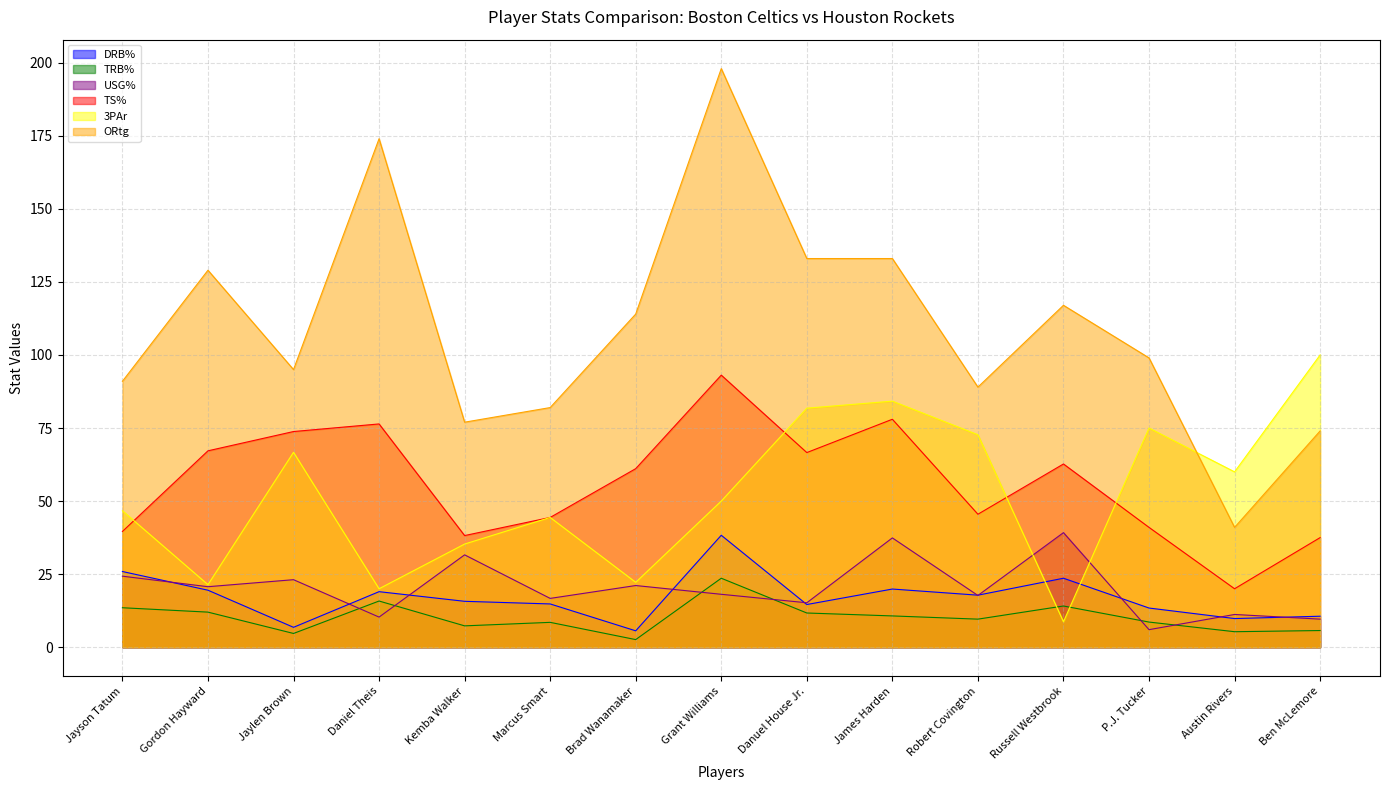

Reading left to right, transcribe all the data shown in this chart.

DRB%: Jayson Tatum=25.9	Gordon Hayward=19.5	Jaylen Brown=6.8	Daniel Theis=19.0	Kemba Walker=15.7	Marcus Smart=14.8	Brad Wanamaker=5.6	Grant Williams=38.3	Danuel House Jr.=14.6	James Harden=19.9	Robert Covington=17.8	Russell Westbrook=23.6	P.J. Tucker=13.4	Austin Rivers=9.8	Ben McLemore=10.6
TRB%: Jayson Tatum=13.5	Gordon Hayward=12.0	Jaylen Brown=4.7	Daniel Theis=15.8	Kemba Walker=7.3	Marcus Smart=8.5	Brad Wanamaker=2.6	Grant Williams=23.6	Danuel House Jr.=11.7	James Harden=10.7	Robert Covington=9.6	Russell Westbrook=14.1	P.J. Tucker=8.6	Austin Rivers=5.3	Ben McLemore=5.7
USG%: Jayson Tatum=24.3	Gordon Hayward=20.7	Jaylen Brown=23.1	Daniel Theis=10.3	Kemba Walker=31.6	Marcus Smart=16.7	Brad Wanamaker=21.1	Grant Williams=18.1	Danuel House Jr.=15.2	James Harden=37.4	Robert Covington=17.7	Russell Westbrook=39.2	P.J. Tucker=6.0	Austin Rivers=11.2	Ben McLemore=9.6
TS%: Jayson Tatum=39.6	Gordon Hayward=67.2	Jaylen Brown=73.8	Daniel Theis=76.4	Kemba Walker=38.2	Marcus Smart=44.4	Brad Wanamaker=61.1	Grant Williams=93.1	Danuel House Jr.=66.6	James Harden=78.0	Robert Covington=45.5	Russell Westbrook=62.7	P.J. Tucker=41.0	Austin Rivers=20.0	Ben McLemore=37.5
3PAr: Jayson Tatum=46.7	Gordon Hayward=21.4	Jaylen Brown=66.7	Daniel Theis=20.0	Kemba Walker=35.3	Marcus Smart=44.4	Brad Wanamaker=22.2	Grant Williams=50.0	Danuel House Jr.=81.8	James Harden=84.2	Robert Covington=72.7	Russell Westbrook=8.7	P.J. Tucker=75.0	Austin Rivers=60.0	Ben McLemore=100.0
ORtg: Jayson Tatum=91.0	Gordon Hayward=129.0	Jaylen Brown=95.0	Daniel Theis=174.0	Kemba Walker=77.0	Marcus Smart=82.0	Brad Wanamaker=114.0	Grant Williams=198.0	Danuel House Jr.=133.0	James Harden=133.0	Robert Covington=89.0	Russell Westbrook=117.0	P.J. Tucker=99.0	Austin Rivers=41.0	Ben McLemore=74.0